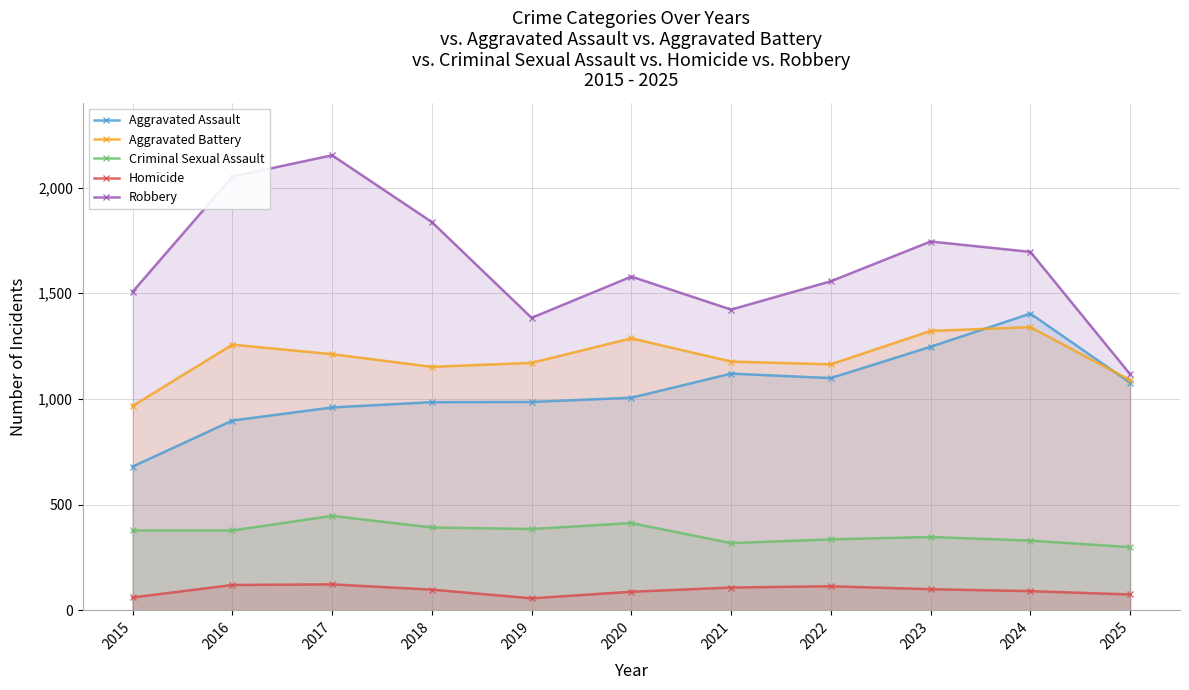

True or false: Homicide has a value of 114 at 2022.

True